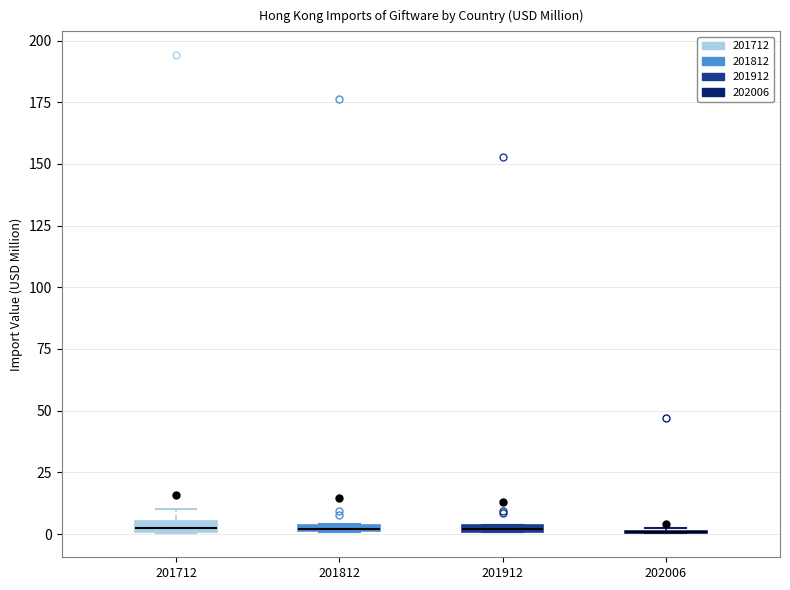

Where is the lower edge of the box at x = 201812 on the y-axis? The values are not printed on the chart, so give them approximately, as read against the axis.

0